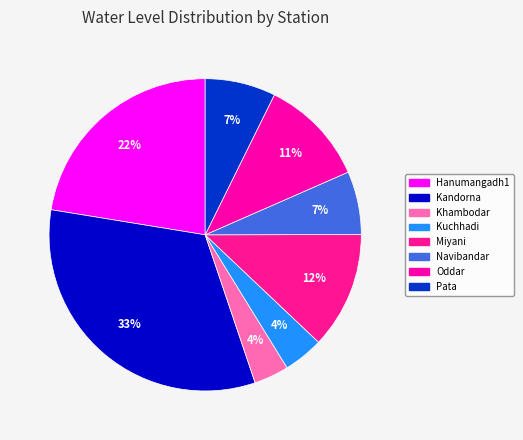

To the nearest percent, what is the difference between the largest and smallest slice percentages?

29%